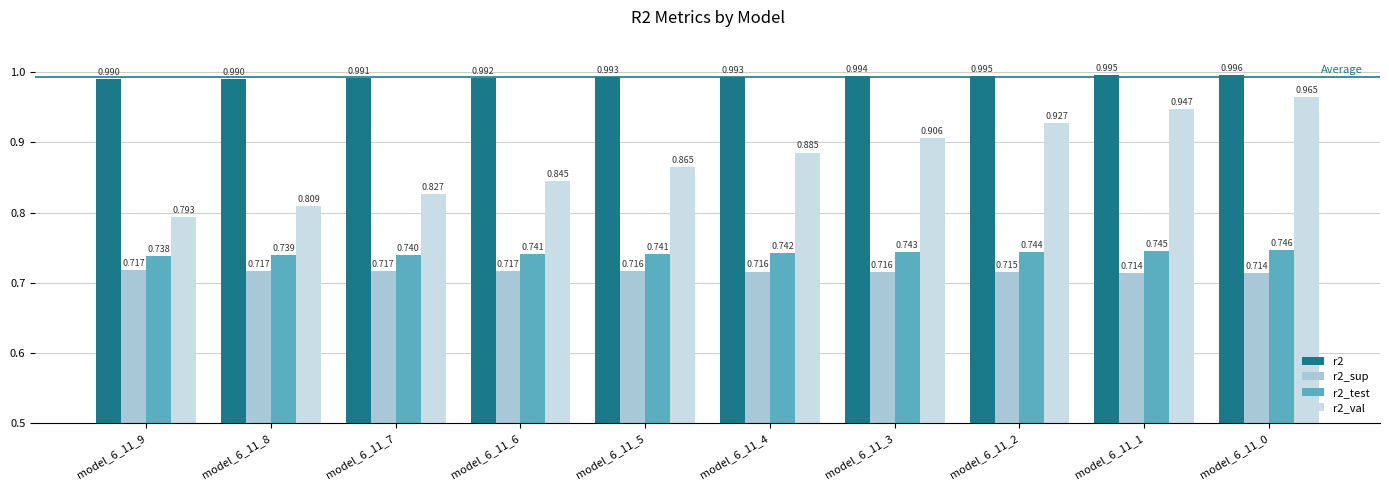

Are the bars horizontal?

No